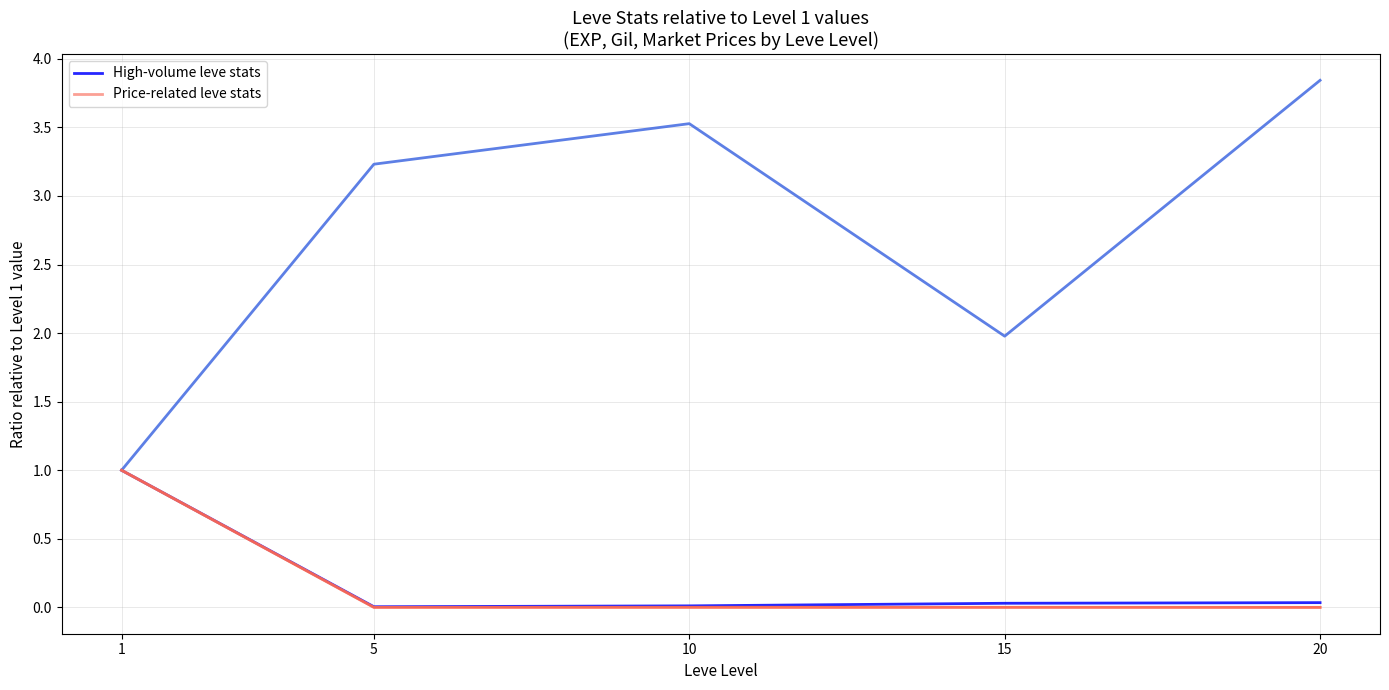

Rank the series by their maximum value, from lowest to highest.

High-volume leve stats, Price-related leve stats